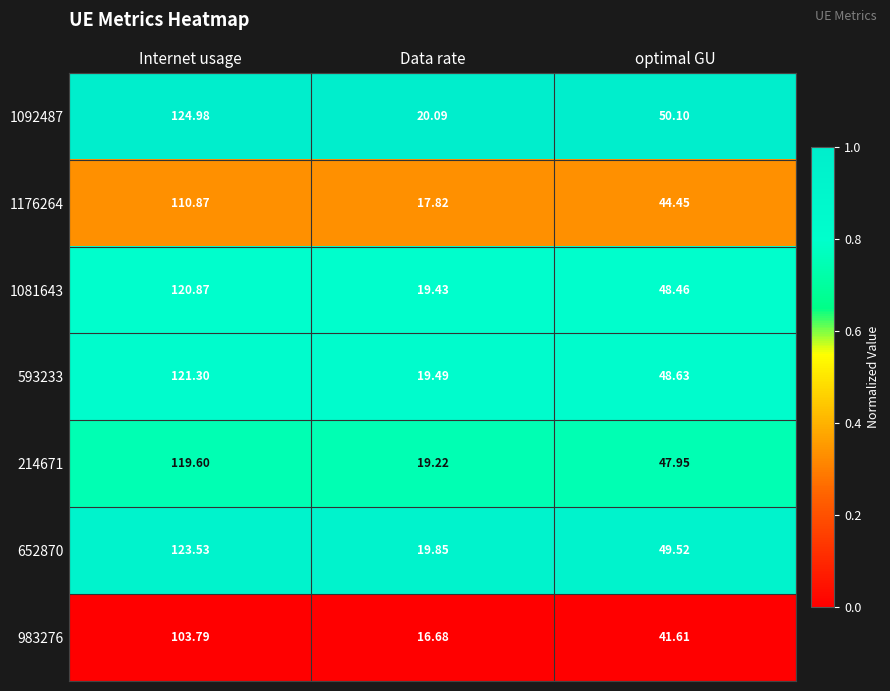

What is the total value across all series at optimal GU?

330.7